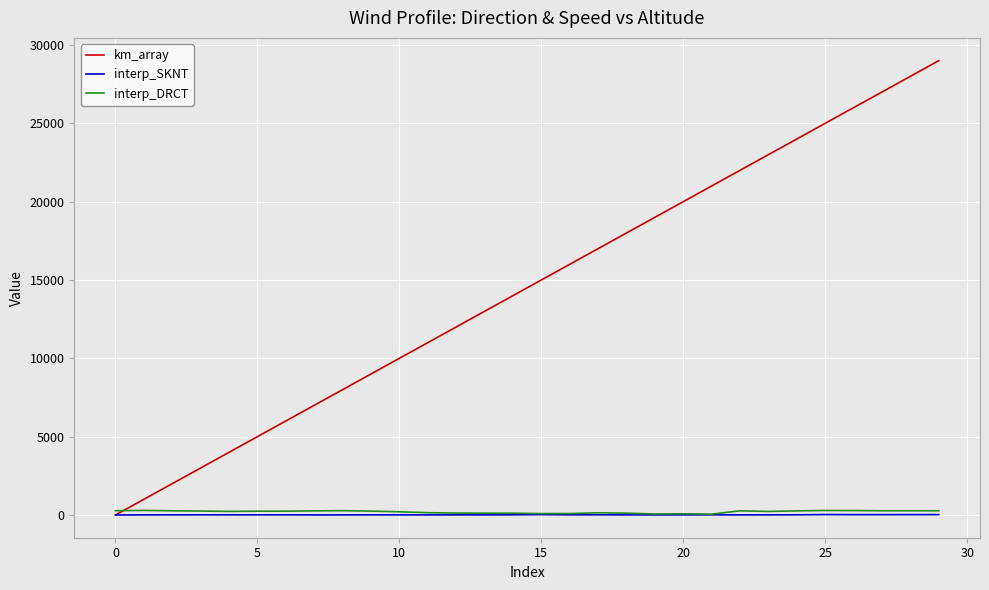

What is the maximum value shown in the chart?

29000.0